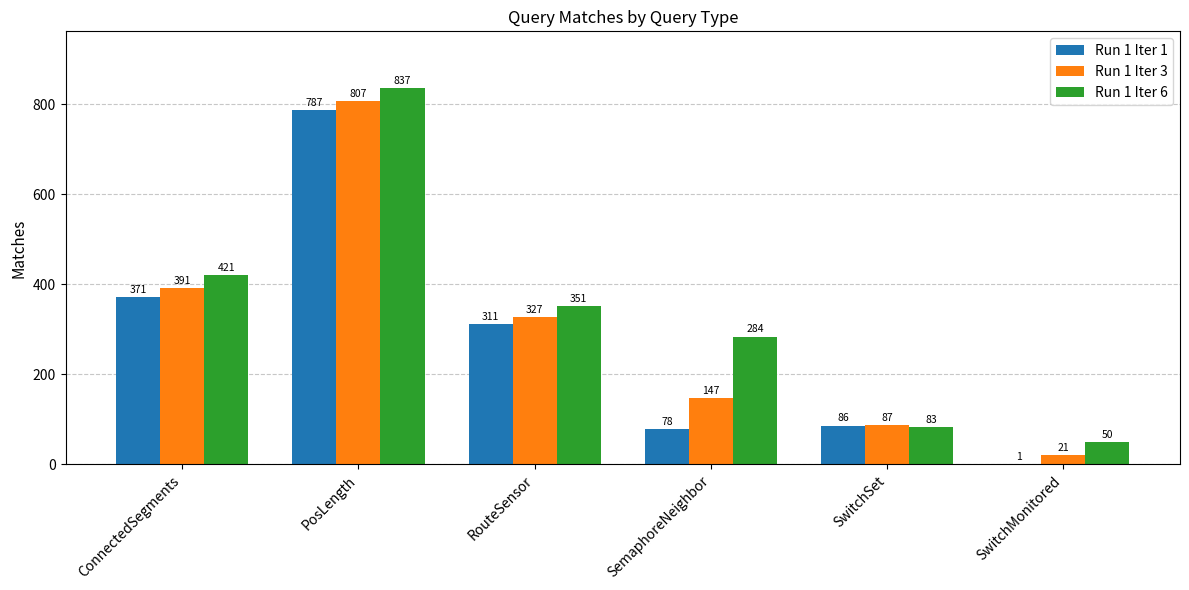

Between PosLength and SwitchMonitored, which series saw the biggest shift?

Run 1 Iter 6